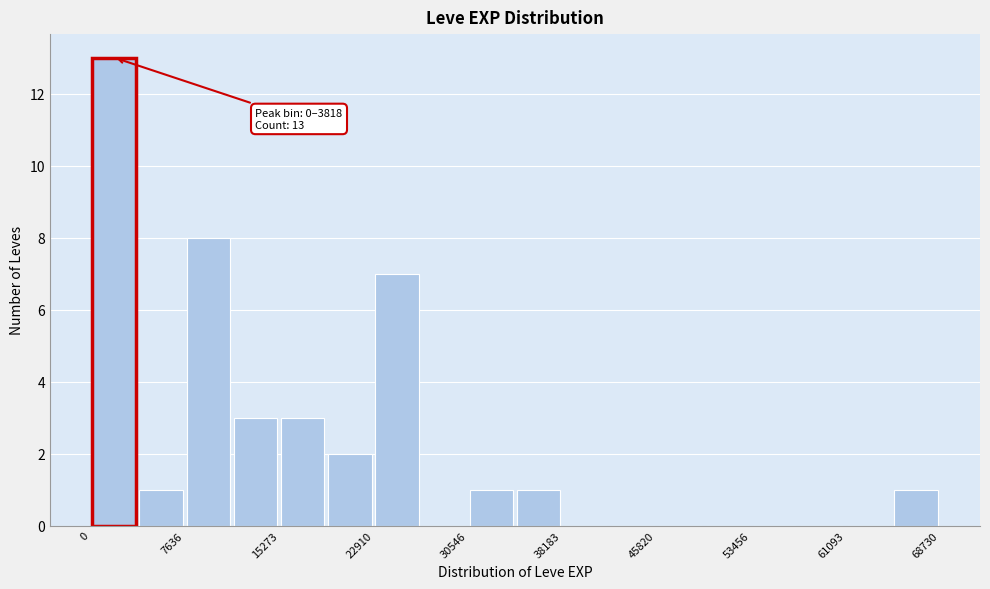

Read against the x-axis, roughly where is the centre of the tallest bar?

2000